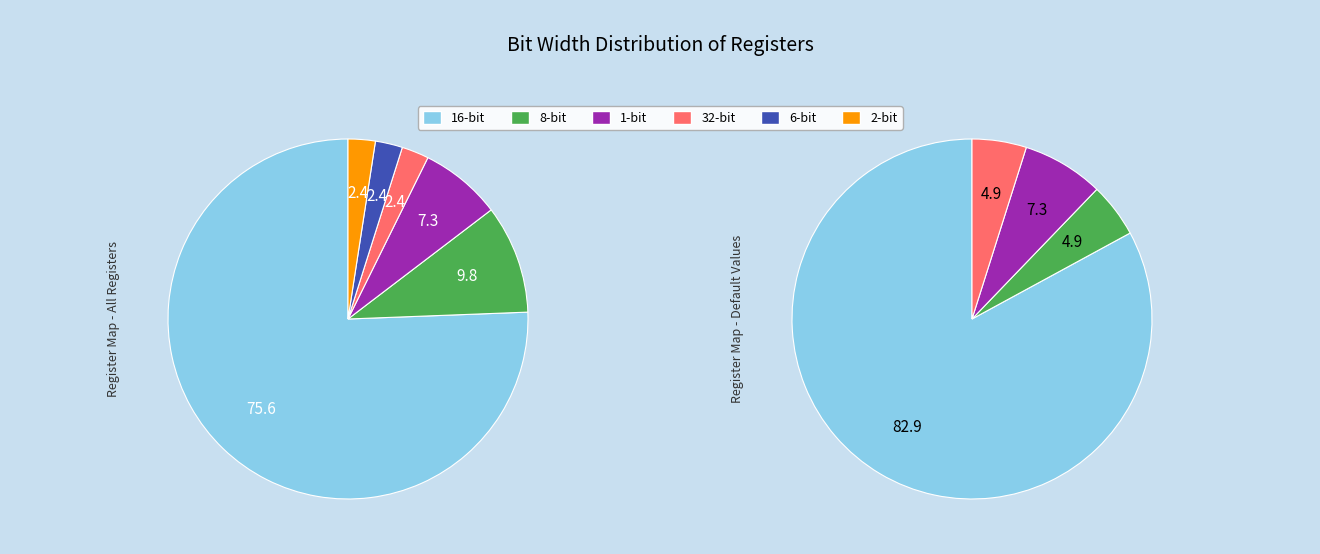

Is it true that 6-bit is 2% of the pie?

True